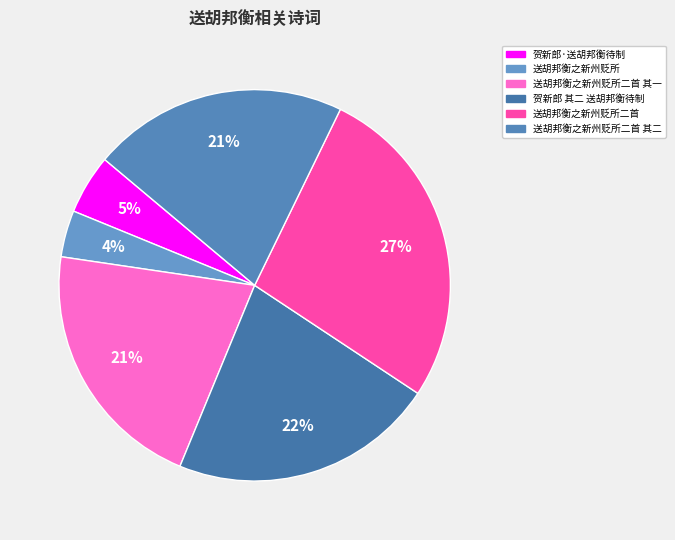

What is the total percentage of 贺新郎 其二 送胡邦衡待制 and 送胡邦衡之新州贬所?

25.8%